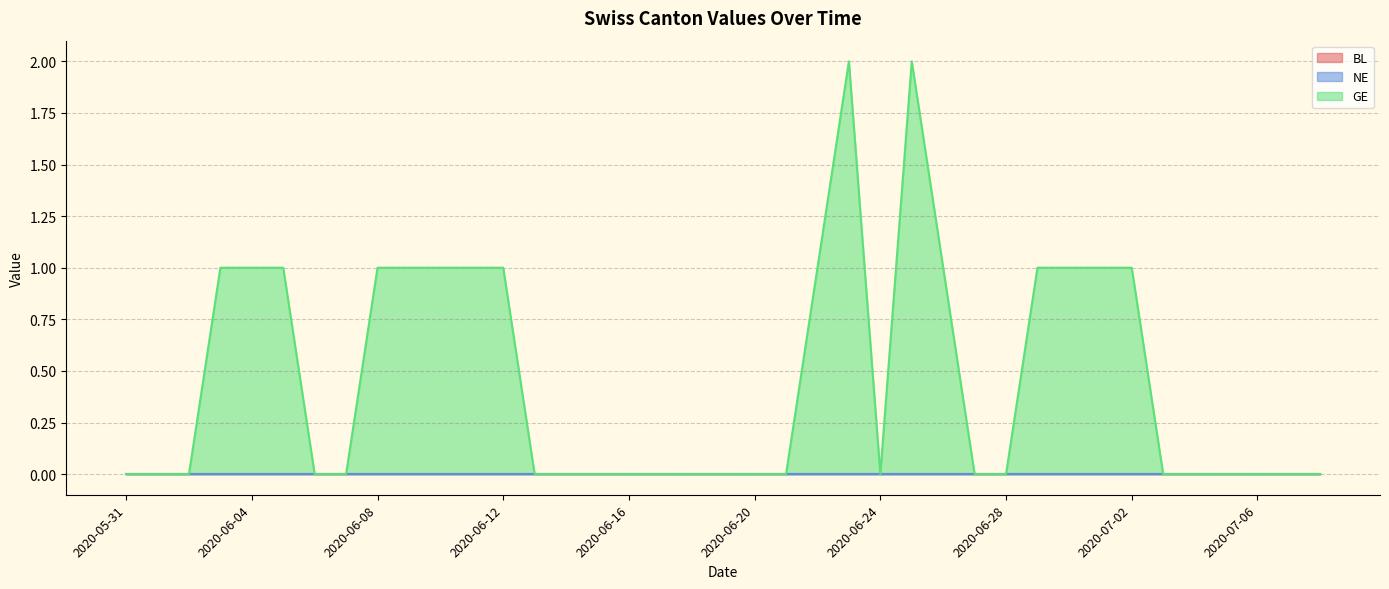

What is the highest value of the GE series?

2